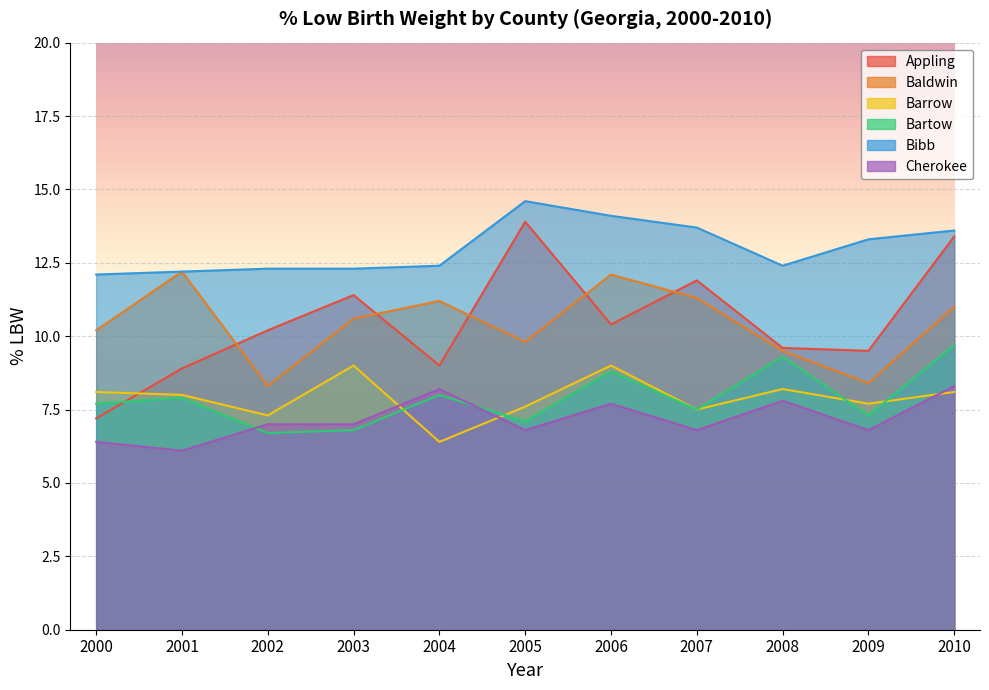

True or false: Cherokee and Bibb cross at least once.

False